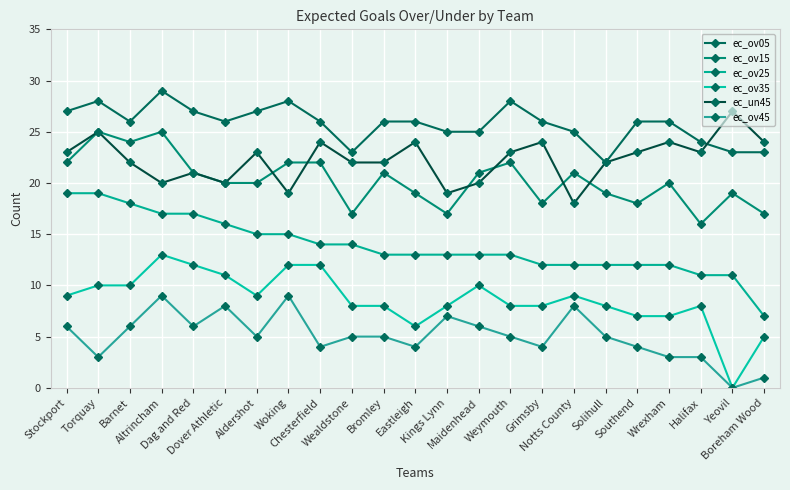

The value of ec_ov45 at Weymouth is 5. True or false?

True